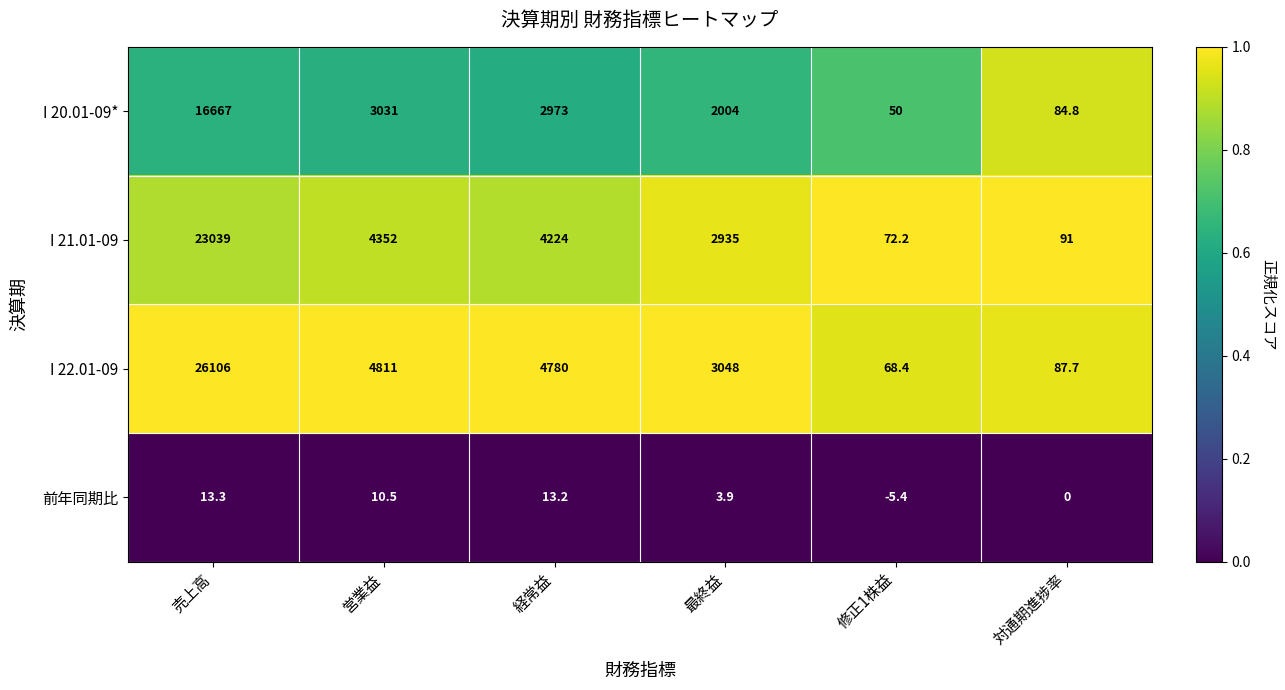

Reading left to right, transcribe all the data shown in this chart.

I 20.01-09*: 16667.0	3031.0	2973.0	2004.0	50.0	84.8
I 21.01-09: 23039.0	4352.0	4224.0	2935.0	72.2	91.0
I 22.01-09: 26106.0	4811.0	4780.0	3048.0	68.4	87.7
前年同期比: 13.3	10.5	13.2	3.9	-5.4	0.0